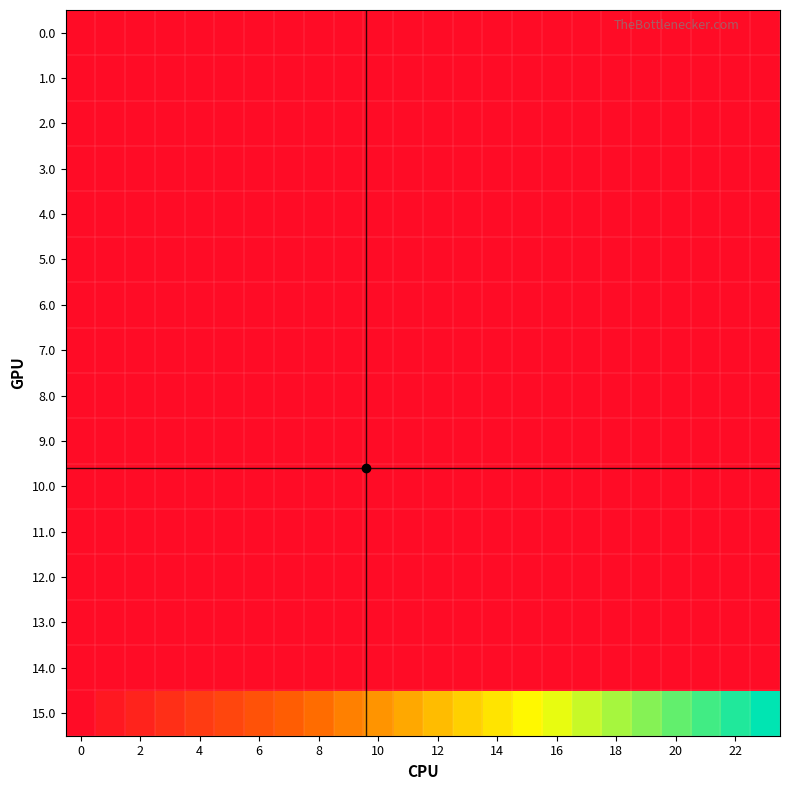

Count the number of data series in this chart.

16